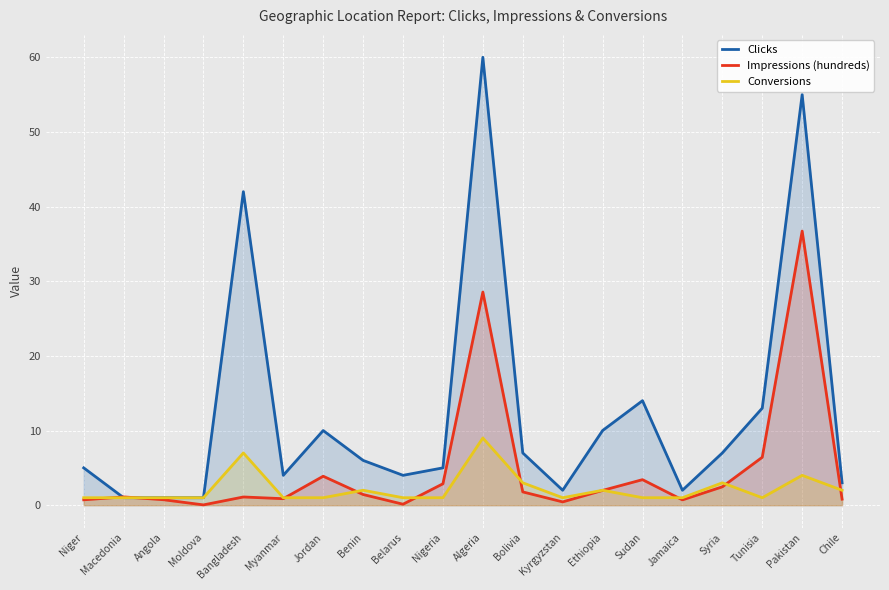

What is the label of the 12th point from the left?

Bolivia